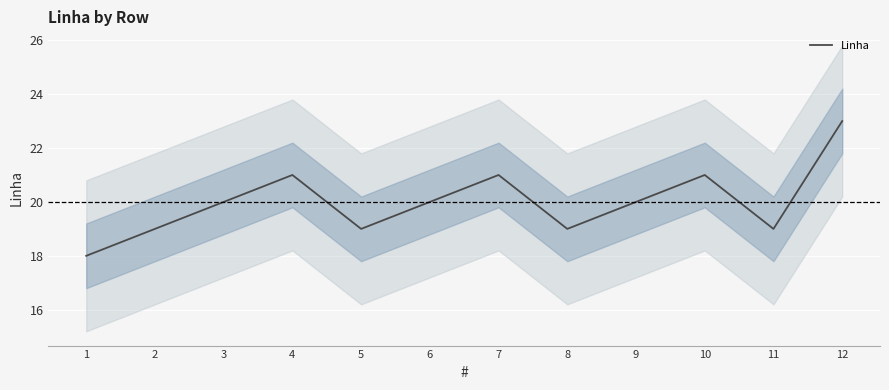

True or false: there are more than 0 points higher than both neighbors.

True